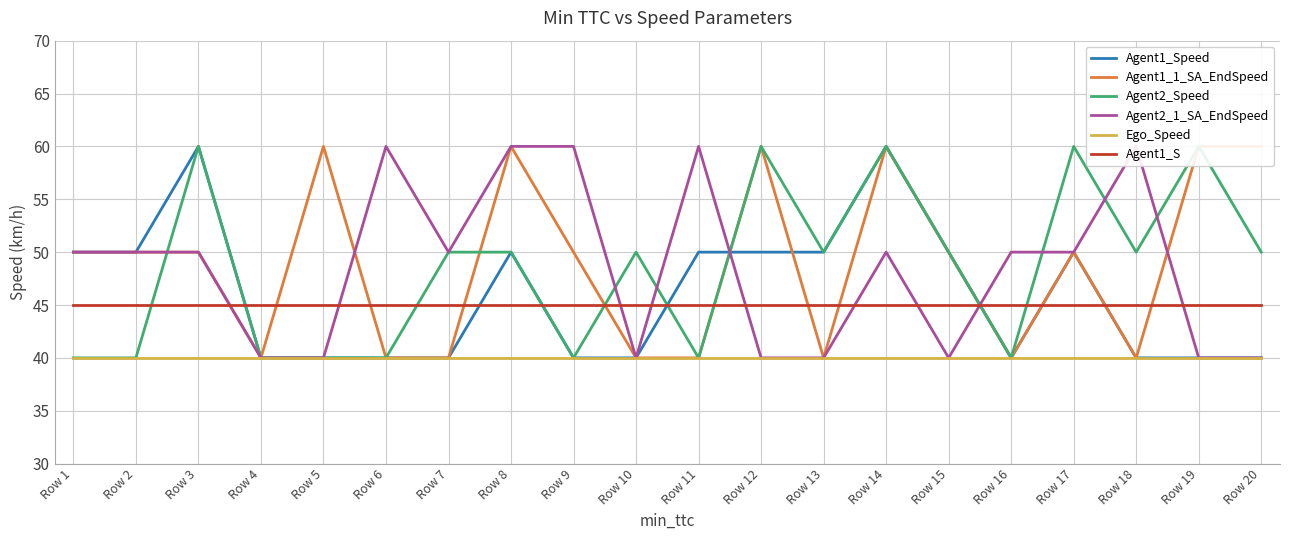

Reading left to right, transcribe all the data shown in this chart.

Agent1_Speed: 50	50	60	40	40	40	40	50	40	40	50	50	50	60	50	40	50	40	40	40
Agent1_1_SA_EndSpeed: 50	50	50	40	60	40	40	60	50	40	40	60	40	60	50	40	50	40	60	60
Agent2_Speed: 40	40	60	40	40	40	50	50	40	50	40	60	50	60	50	40	60	50	60	50
Agent2_1_SA_EndSpeed: 50	50	50	40	40	60	50	60	60	40	60	40	40	50	40	50	50	60	40	40
Ego_Speed: 40	40	40	40	40	40	40	40	40	40	40	40	40	40	40	40	40	40	40	40
Agent1_S: 45	45	45	45	45	45	45	45	45	45	45	45	45	45	45	45	45	45	45	45